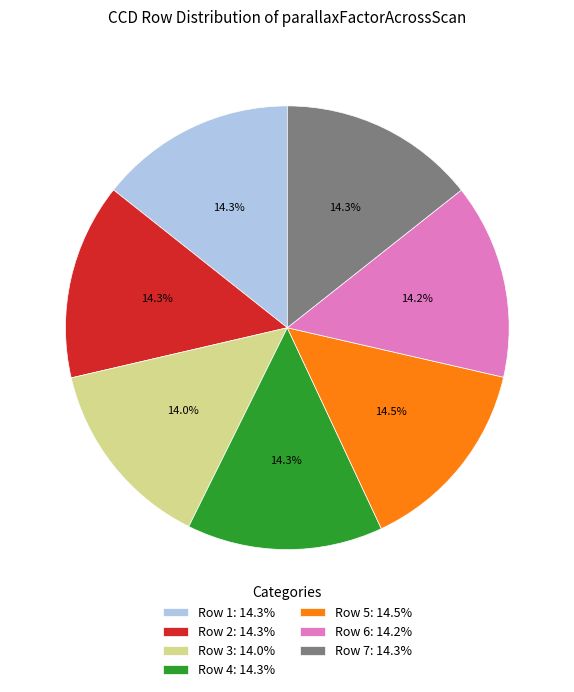

Is there any slice that represents more than half of the pie?

No